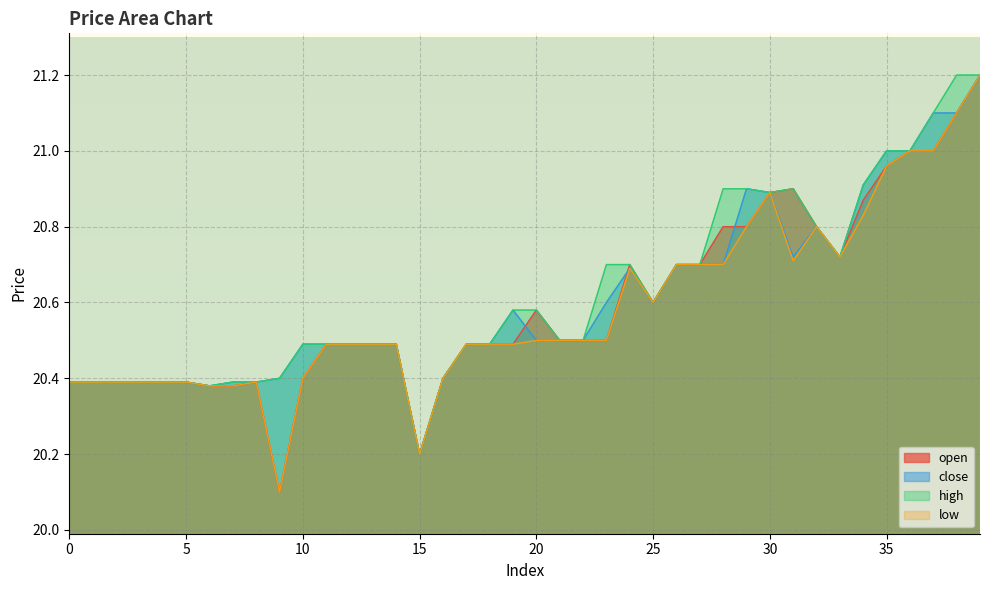

Does the chart display data point markers on the line(s)?

No